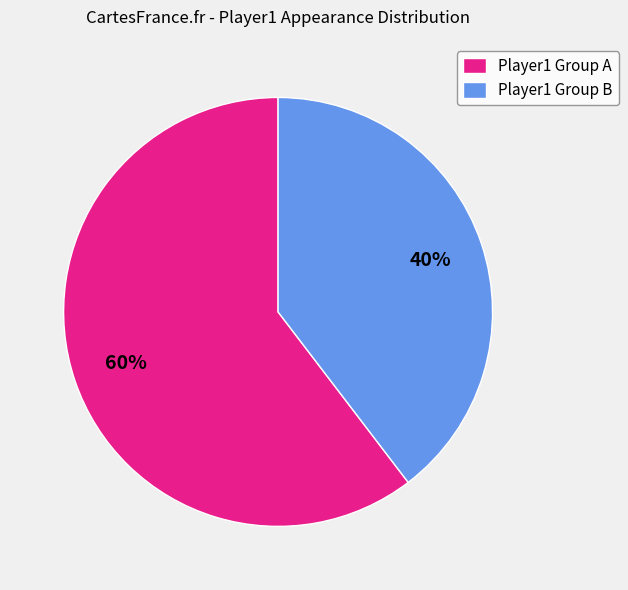

What is the smallest slice in the pie chart?

Player1 Group B